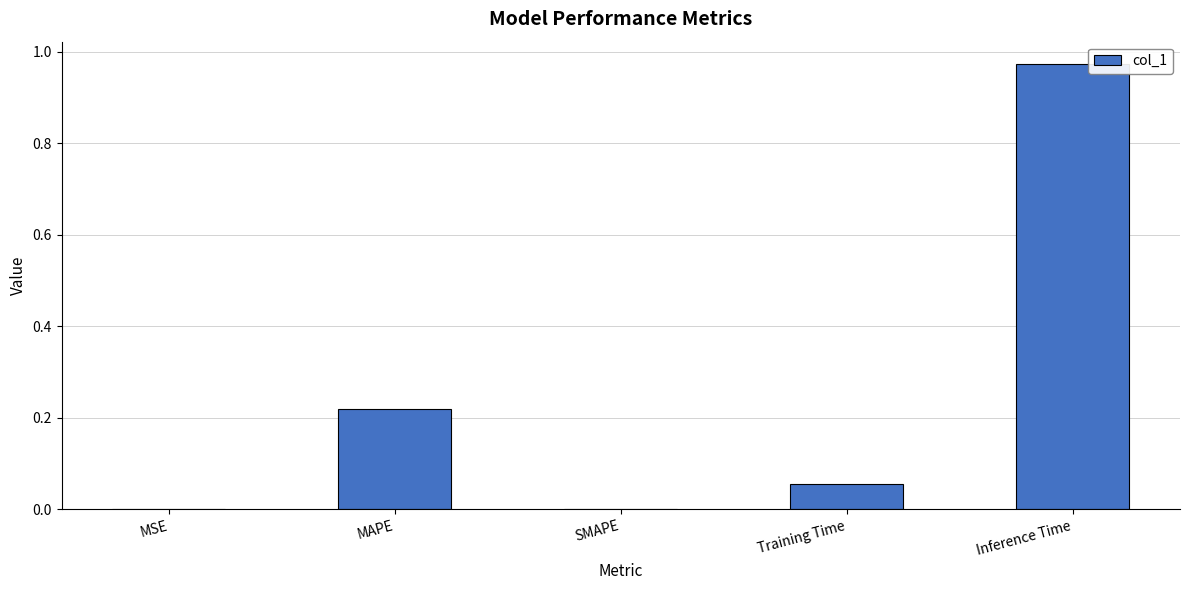

Which has a higher value, Training Time or SMAPE?

Training Time